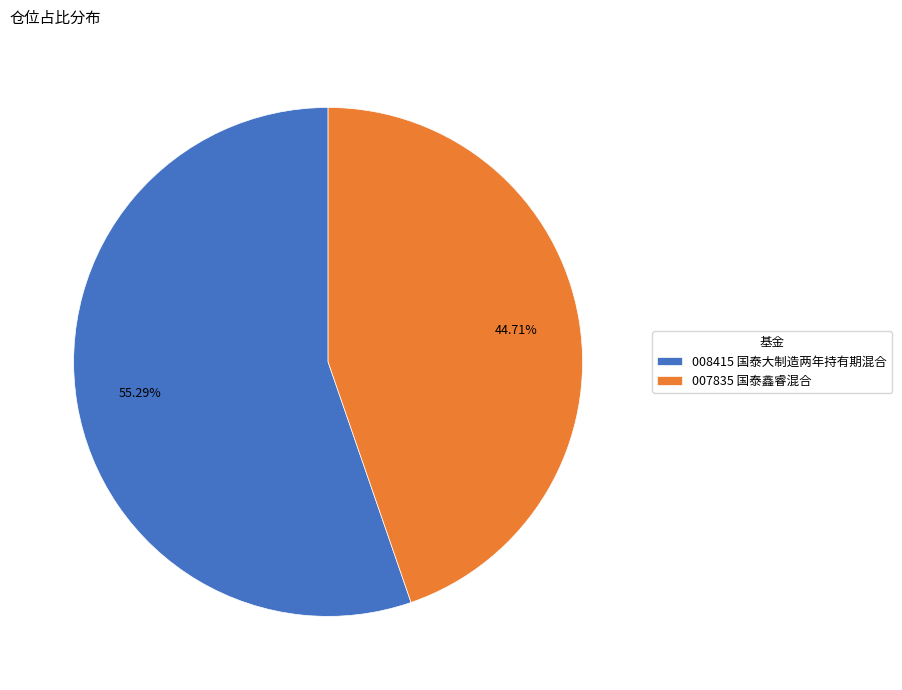

To the nearest percent, what is the difference between the largest and smallest slice percentages?

11%